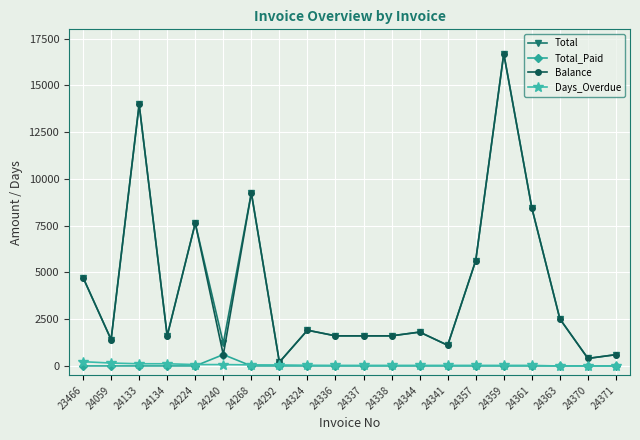

In Balance, how many points are higher than both neighbors (excluding endpoints)?

6